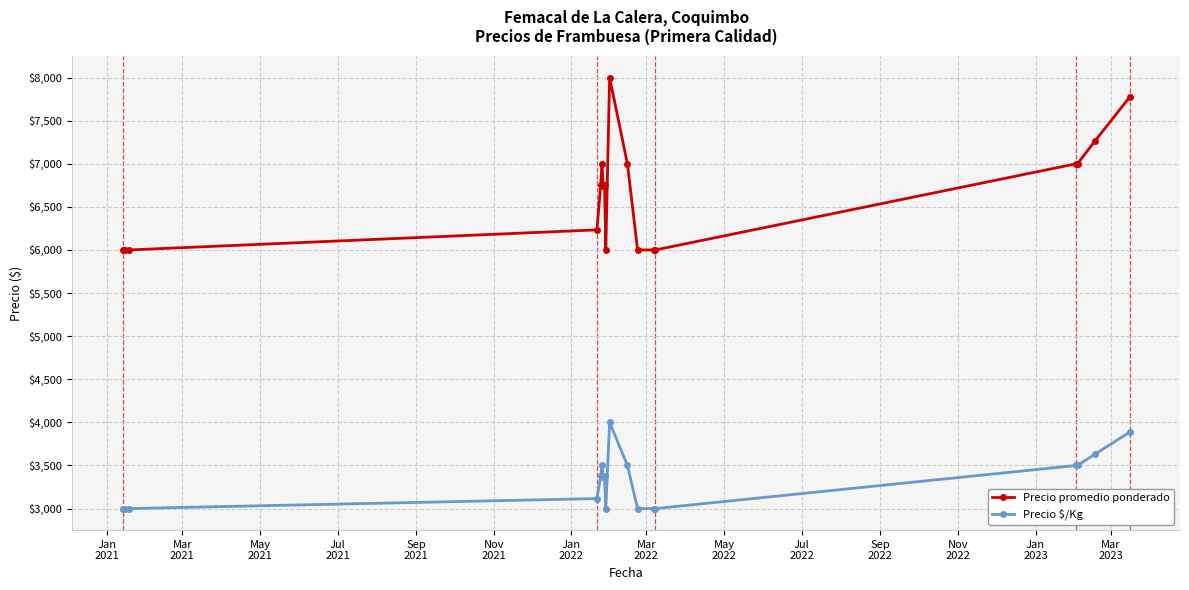

True or false: Precio promedio ponderado has more than 1 points higher than both neighbors.

True